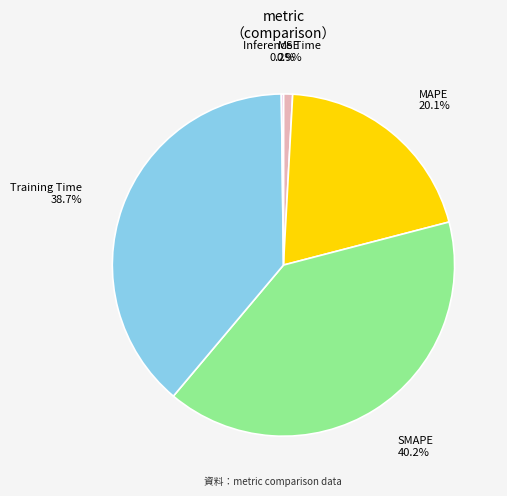

The MAPE slice represents 20% of the pie. True or false?

True